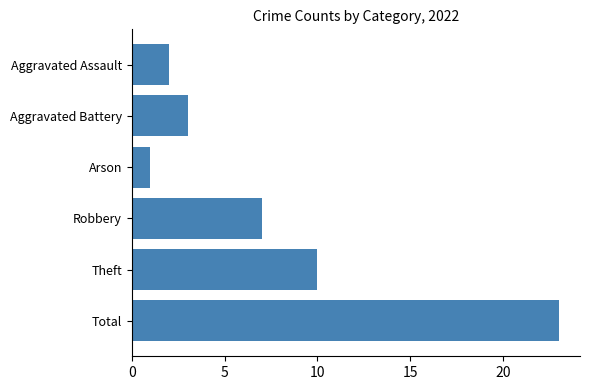

Is it true that the value at Aggravated Assault is 2?

True